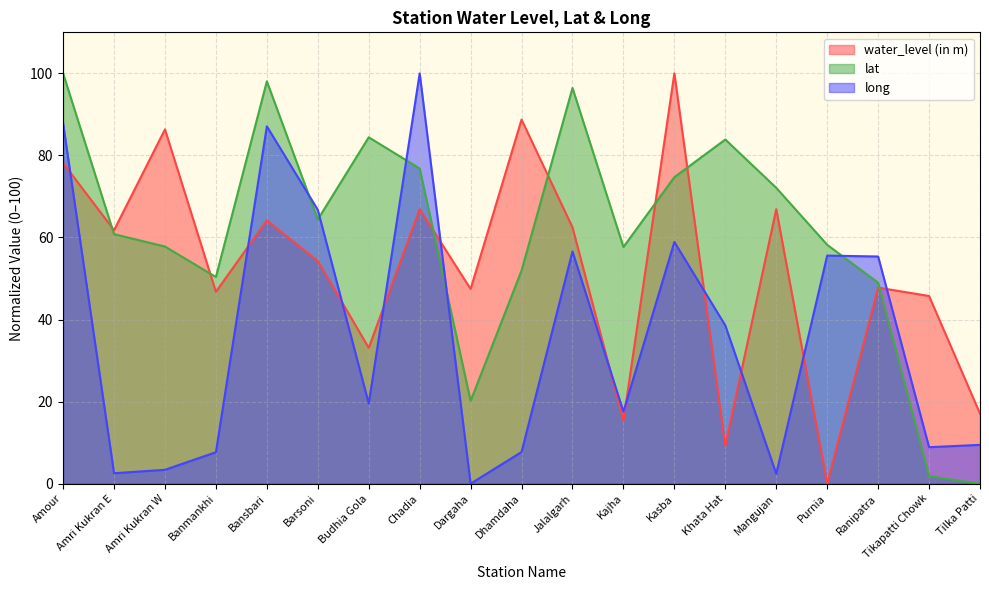

List the series in order of their overall mean, highest first.

lat, water_level (in m), long